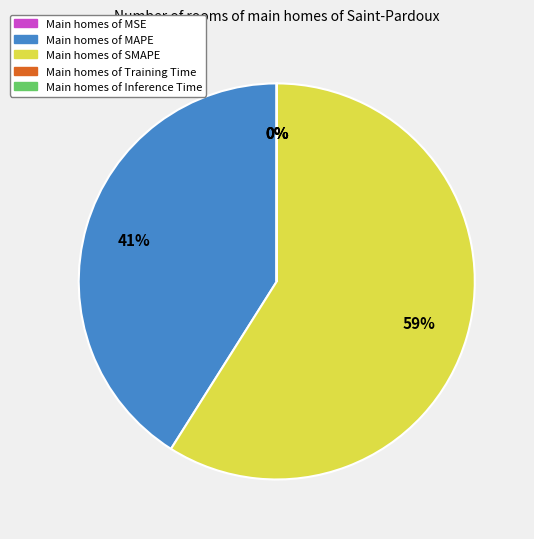

Is there any slice that represents more than half of the pie?

Yes